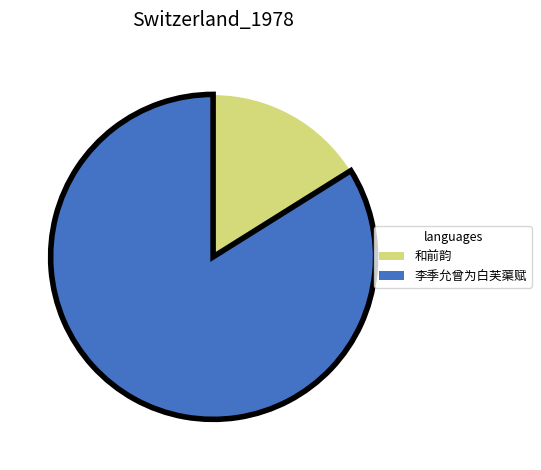

Does any single category account for the majority?

Yes